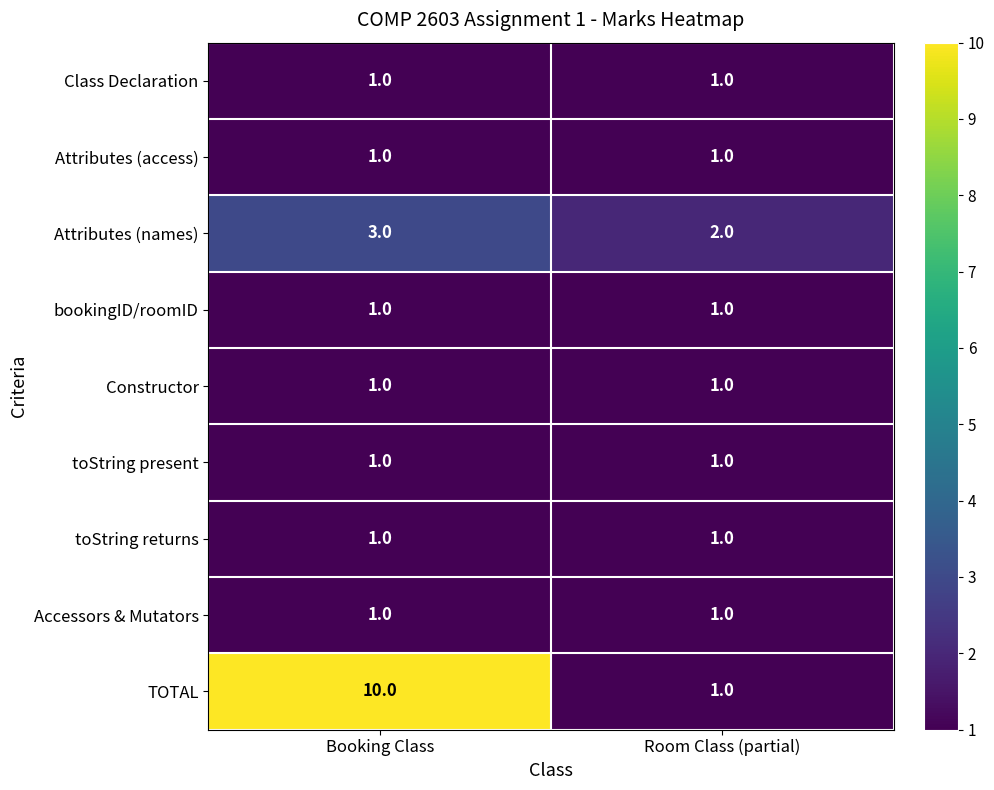

Reading left to right, what are all the values shown in this chart?

Class Declaration: Booking Class=1	Room Class (partial)=1
Attributes (access): Booking Class=1	Room Class (partial)=1
Attributes (names): Booking Class=3	Room Class (partial)=2
bookingID/roomID: Booking Class=1	Room Class (partial)=1
Constructor: Booking Class=1	Room Class (partial)=1
toString present: Booking Class=1	Room Class (partial)=1
toString returns: Booking Class=1	Room Class (partial)=1
Accessors & Mutators: Booking Class=1	Room Class (partial)=1
TOTAL: Booking Class=10	Room Class (partial)=1